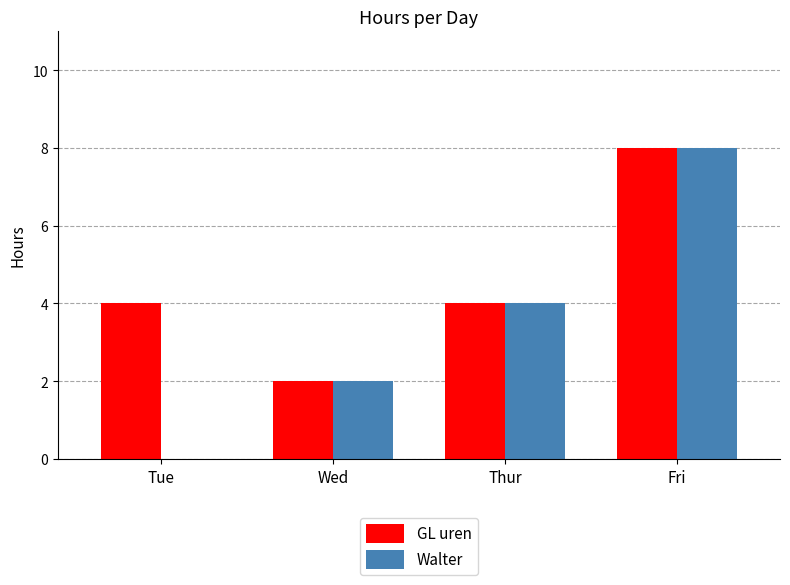

What is the maximum value shown in the chart?

8